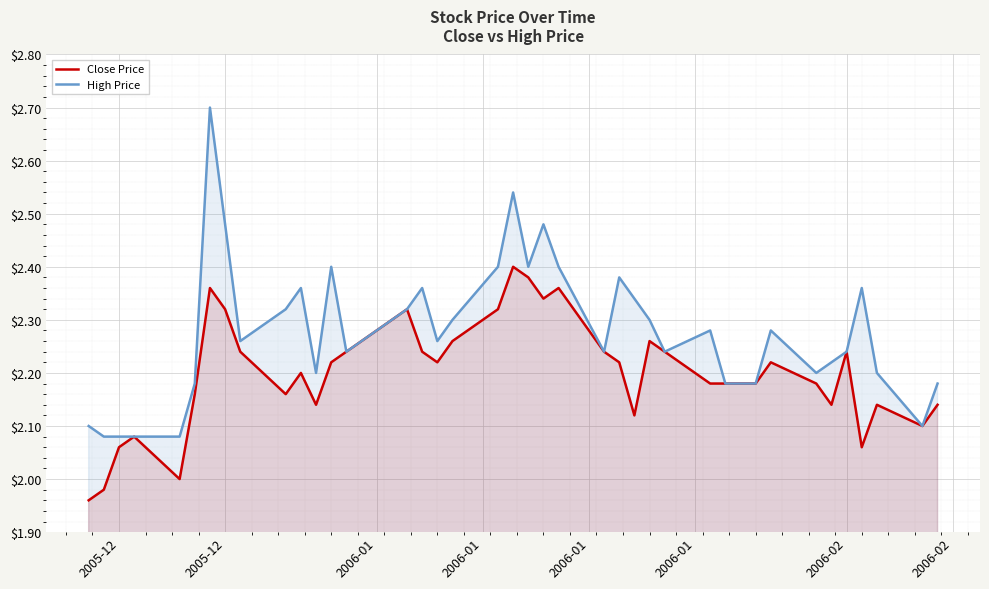

The value of Close Price at 33 is 1.3. True or false?

False